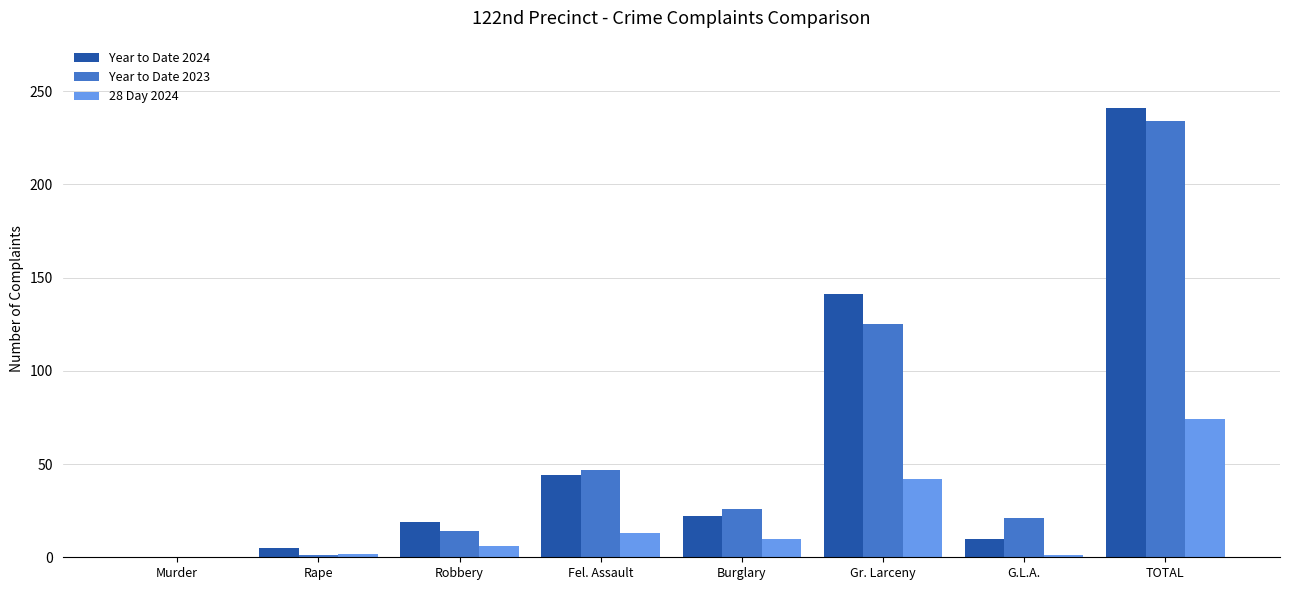

What are all the series names shown in the legend?

Year to Date 2024, Year to Date 2023, 28 Day 2024